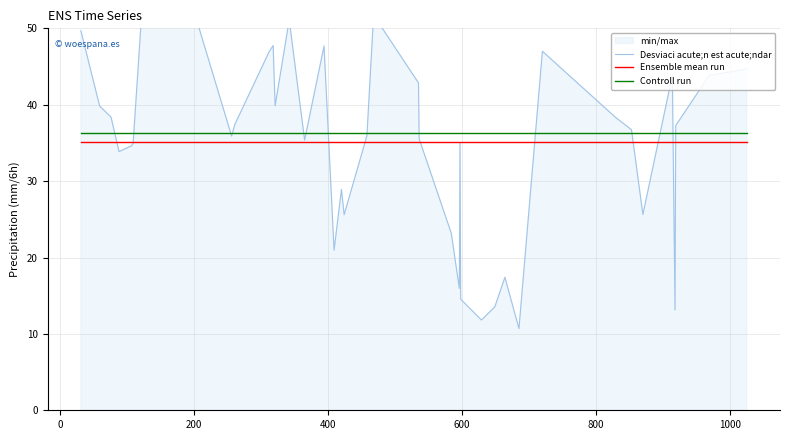

True or false: Ensemble mean run and Controll run intersect in this chart.

False